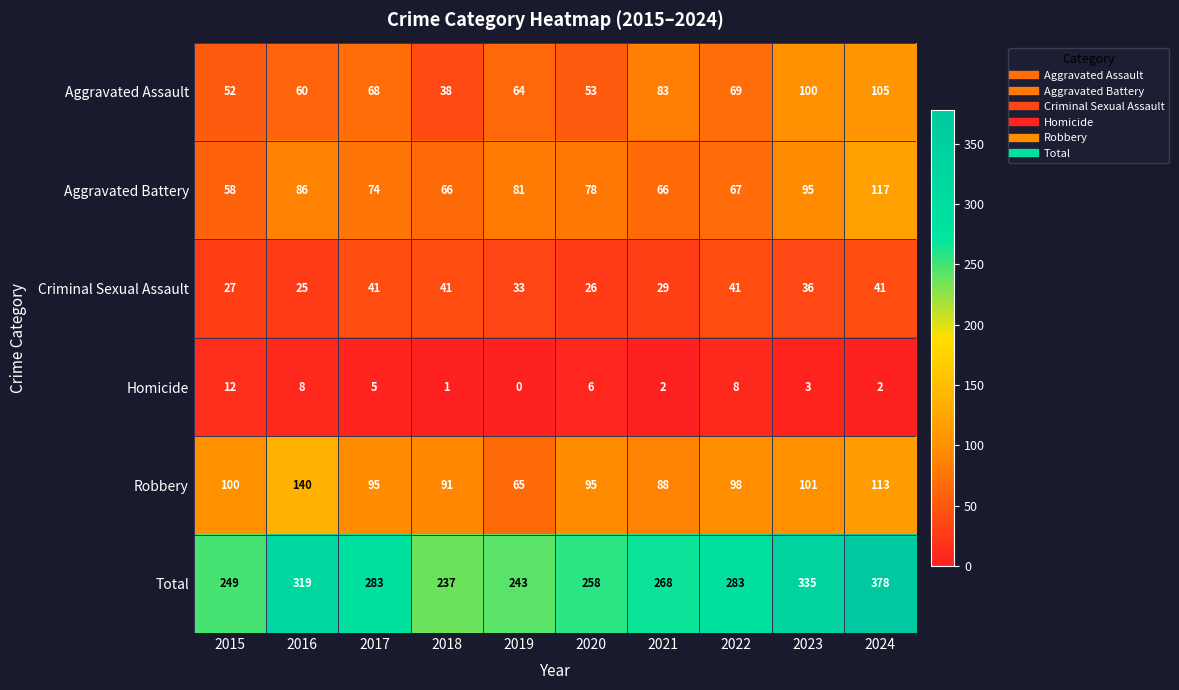

At 2017, list the series in order from largest to smallest.

Total, Robbery, Aggravated Battery, Aggravated Assault, Criminal Sexual Assault, Homicide